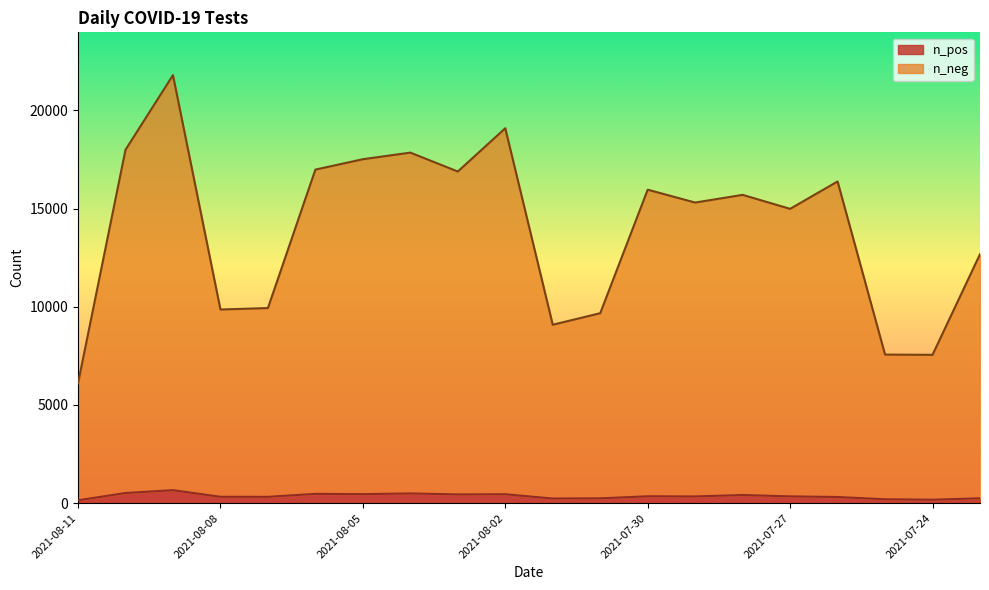

True or false: n_pos and n_neg intersect in this chart.

False